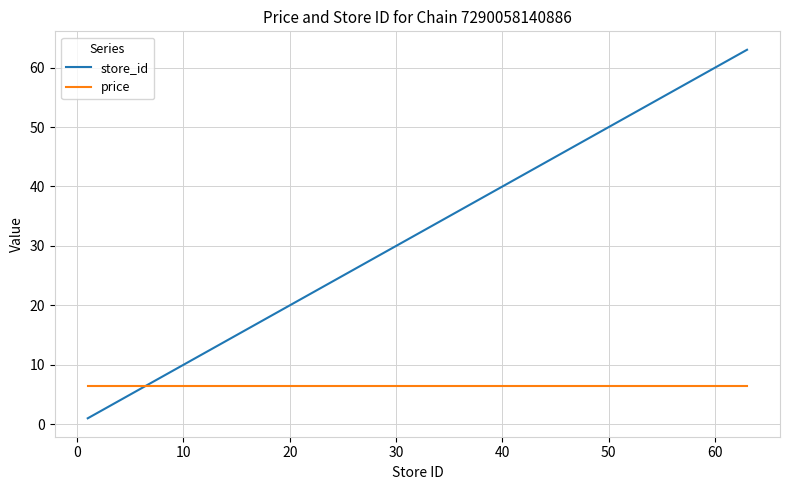

True or false: price and store_id intersect in this chart.

True